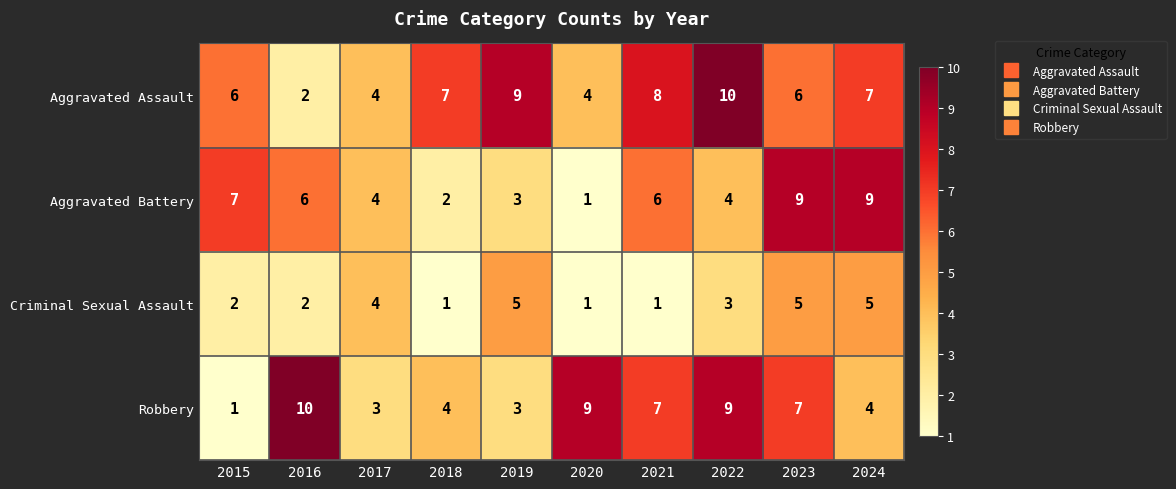

At which label does Robbery reach its minimum?

2015